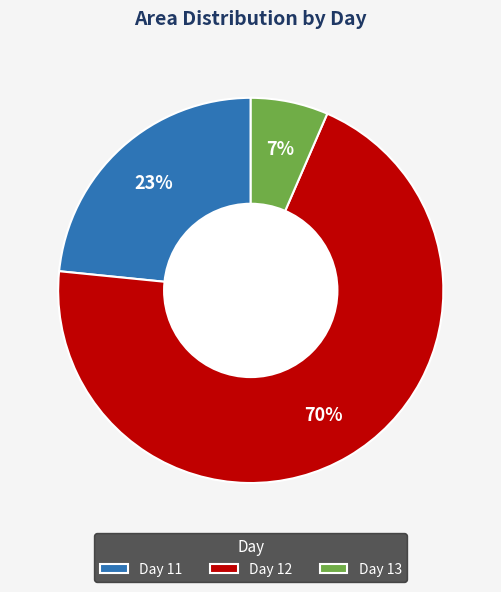

What is the ratio of the value at Day 12 to the value at Day 11?

3.0